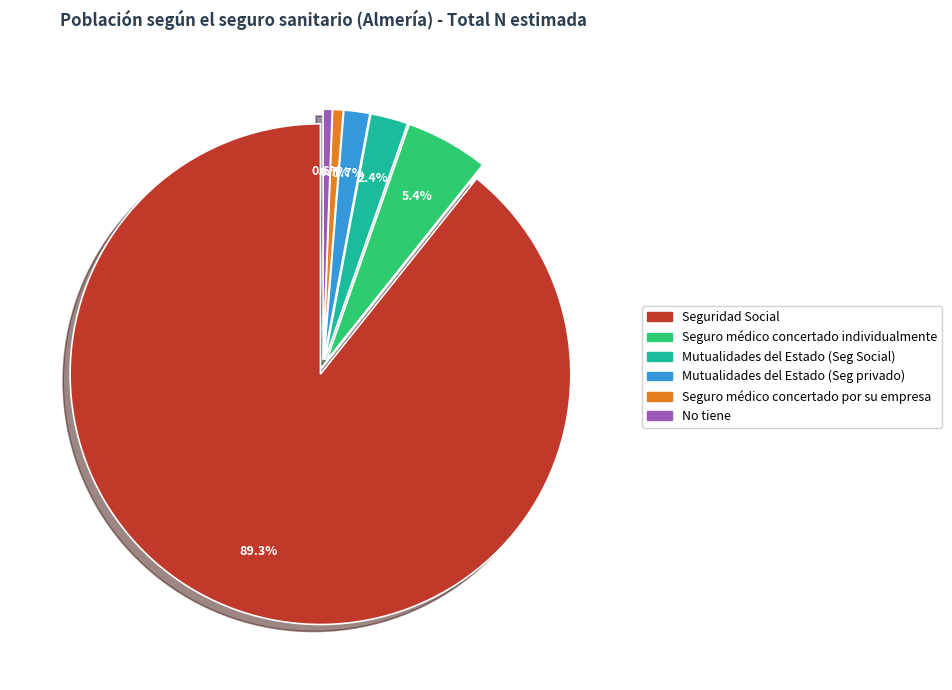

To the nearest percent, what is the difference between the largest and smallest slice percentages?

89%